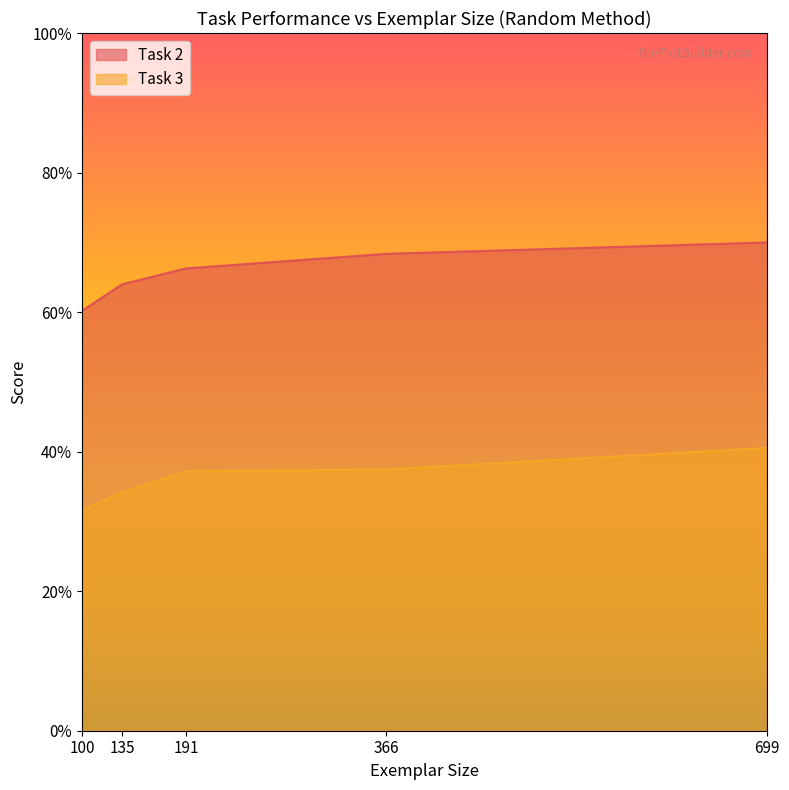

Rank the series by their average value, from highest to lowest.

Task 2, Task 3